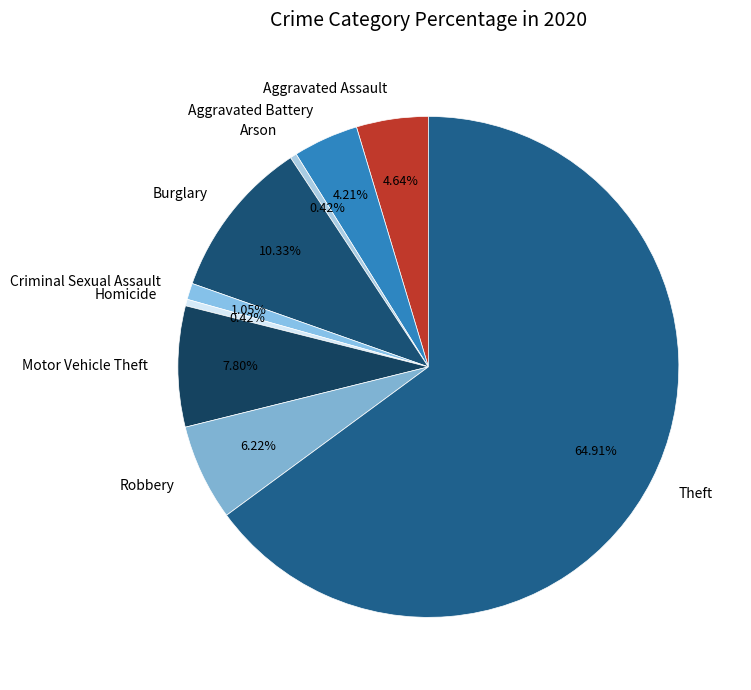

Which category has the biggest portion of the pie?

Theft